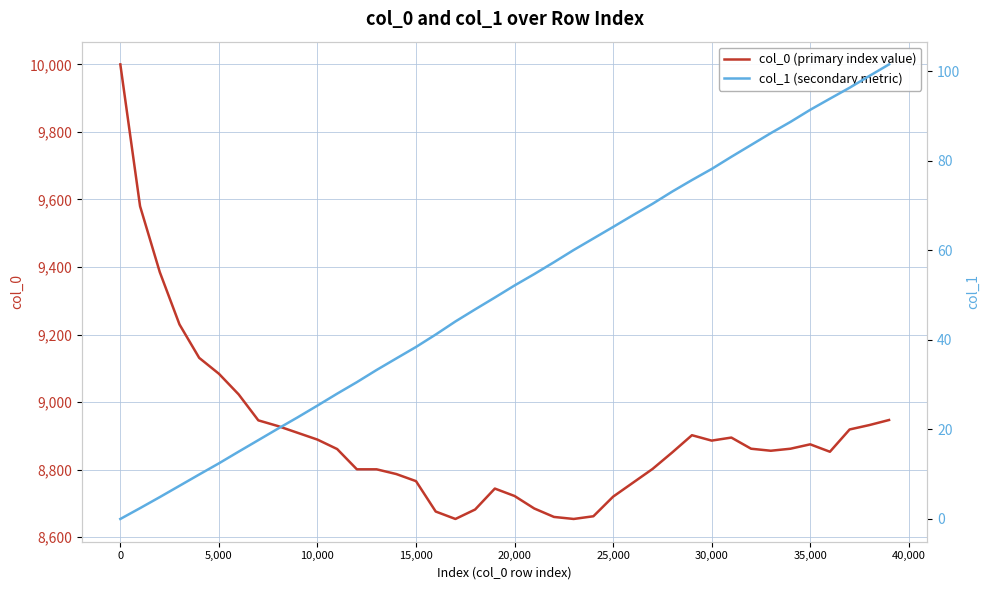

Rank the series at 35,000 from lowest to highest value.

col_1 (secondary metric), col_0 (primary index value)